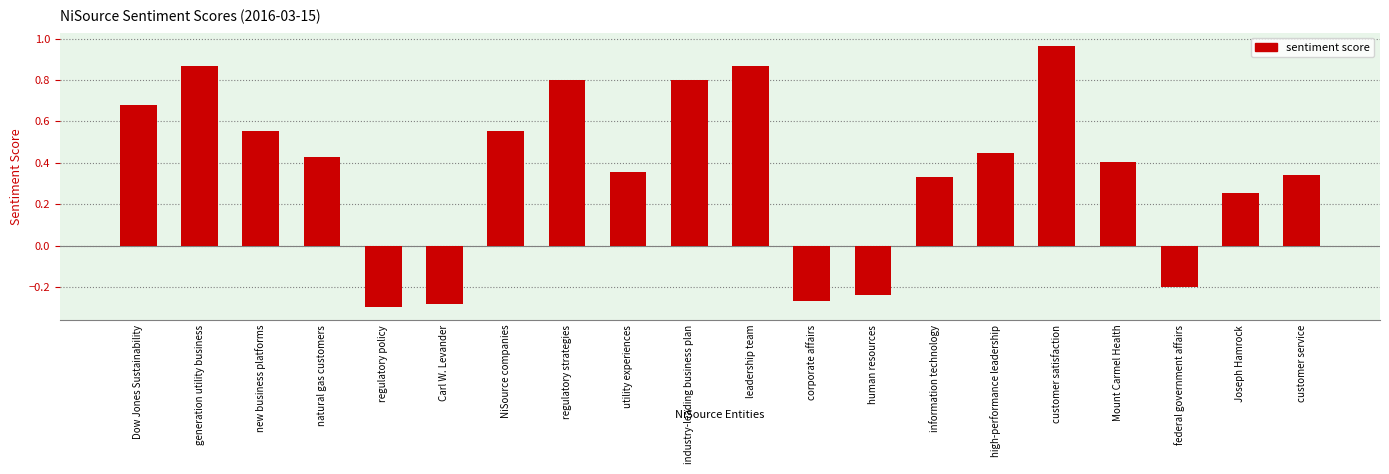

What is the difference between the values at regulatory strategies and Carl W. Levander?

1.1